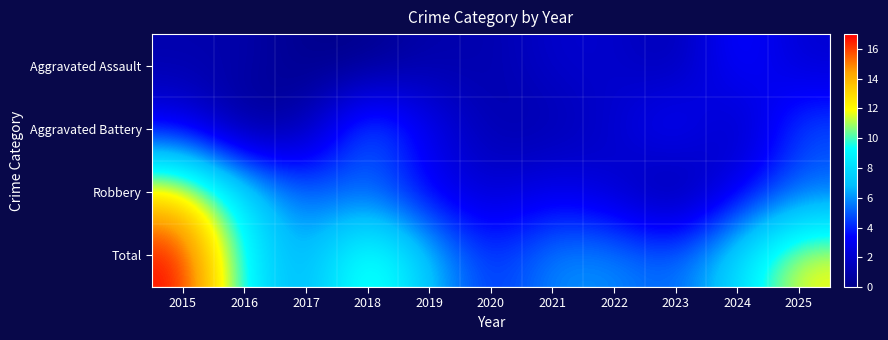

Reading left to right, extract all data points from this chart.

Aggravated Assault: 2015=1	2016=1	2017=0	2018=0	2019=1	2020=1	2021=2	2022=2	2023=1	2024=4	2025=2
Aggravated Battery: 2015=3	2016=0	2017=1	2018=6	2019=3	2020=1	2021=1	2022=2	2023=4	2024=1	2025=5
Robbery: 2015=13	2016=8	2017=5	2018=5	2019=3	2020=2	2021=3	2022=2	2023=0	2024=3	2025=5
Total: 2015=17	2016=9	2017=6	2018=11	2019=7	2020=4	2021=6	2022=6	2023=5	2024=8	2025=12